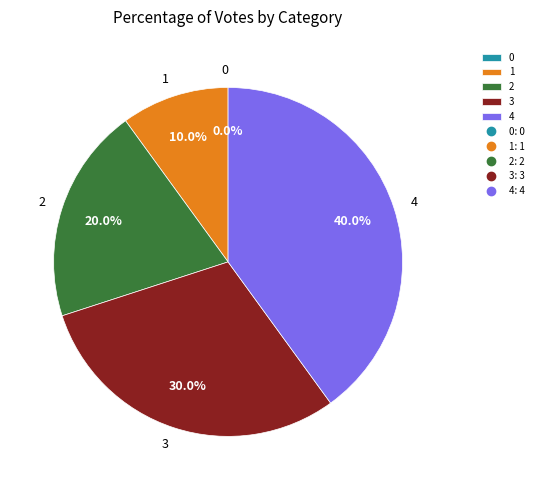

Is 0 the majority of the pie?

No